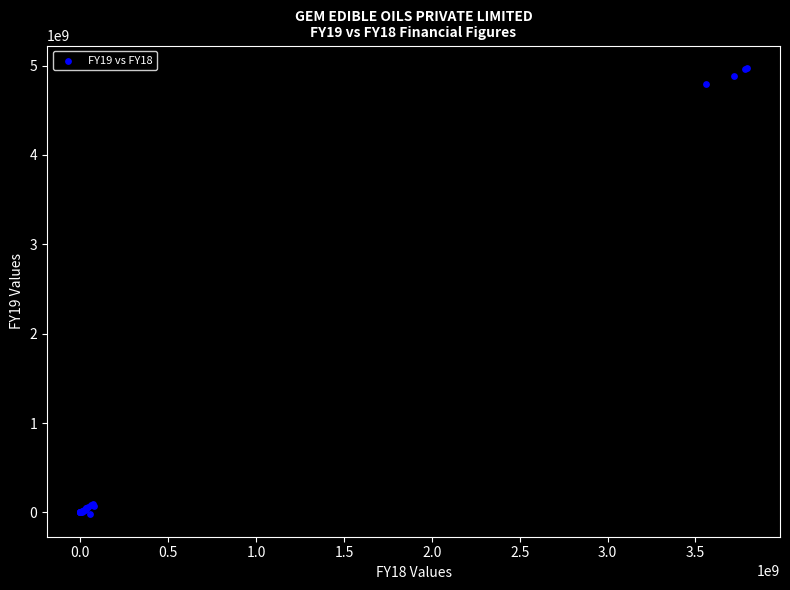

What Y value in the scatter plot is closest to 2476135990?

4794363534.0